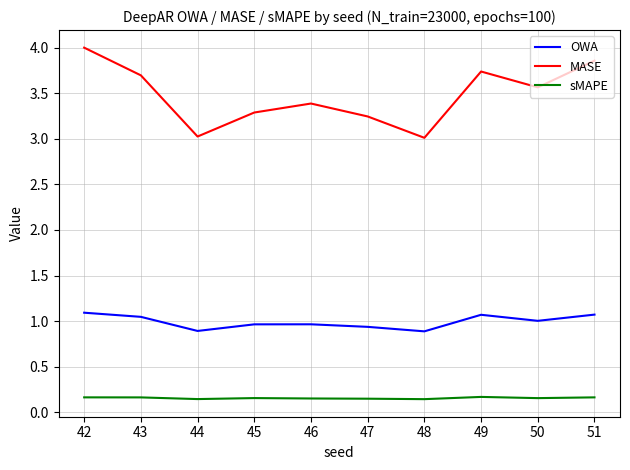

True or false: OWA has a value of 0.3 at 46.

False